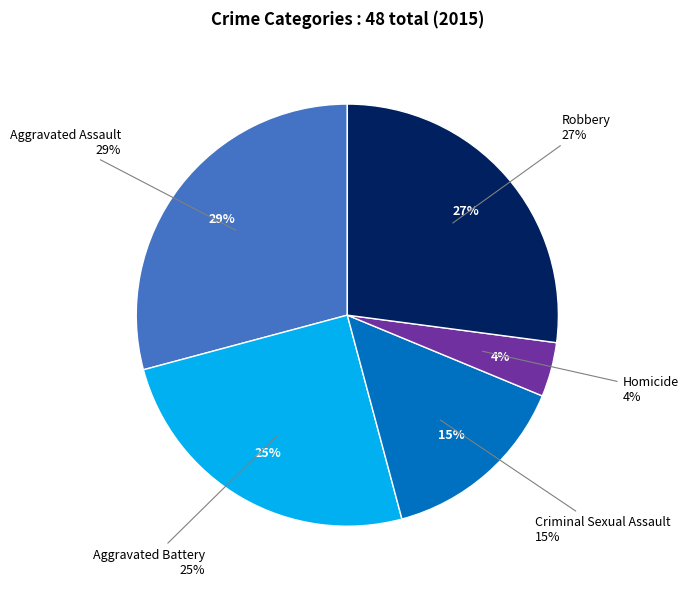

Combined, do Robbery and Aggravated Battery account for over 50%?

Yes